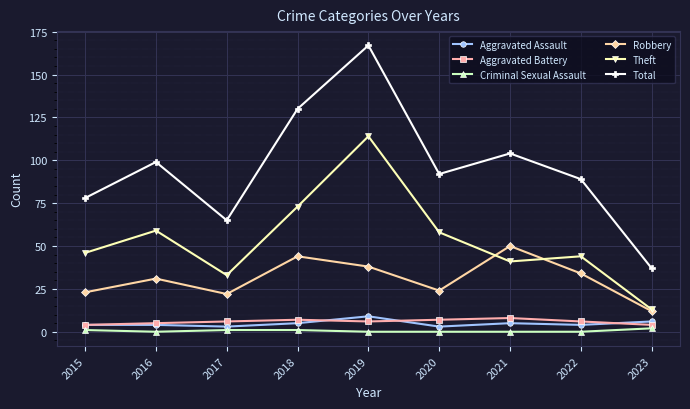

The Theft series shows 41 at 2021. True or false?

True